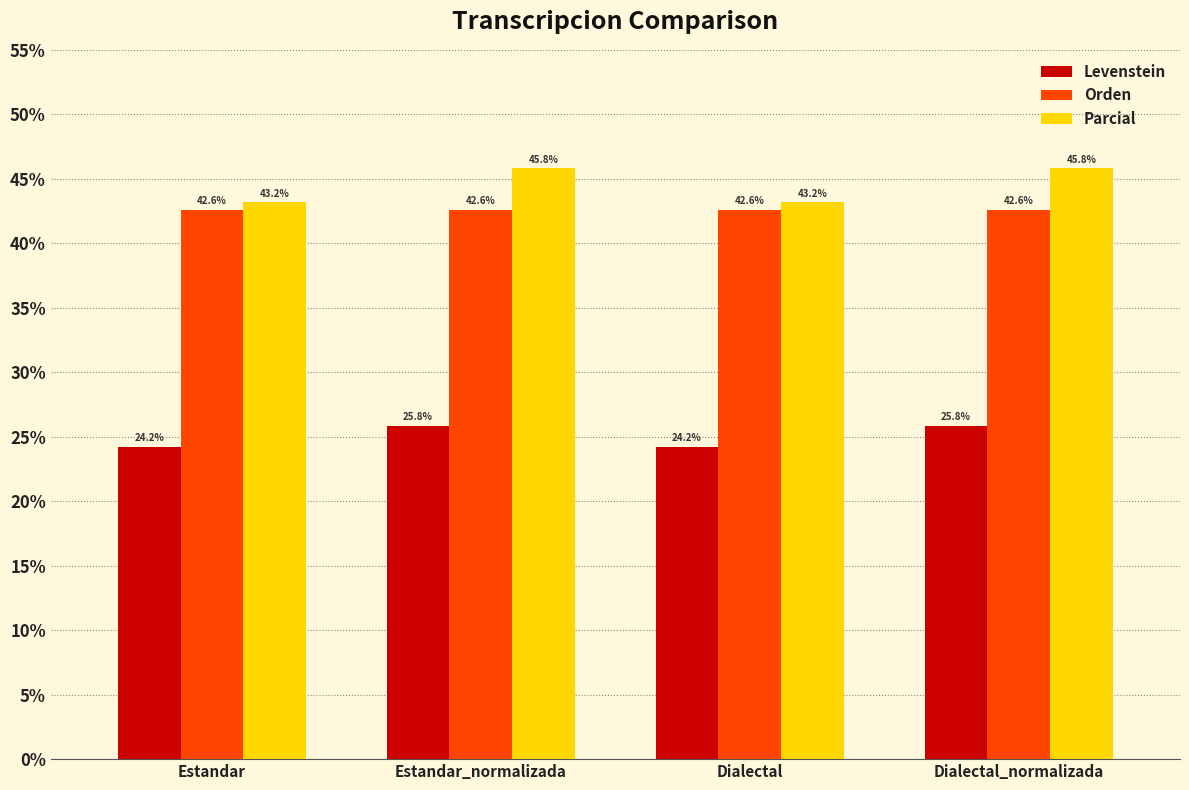

How many data points does each series have?

4